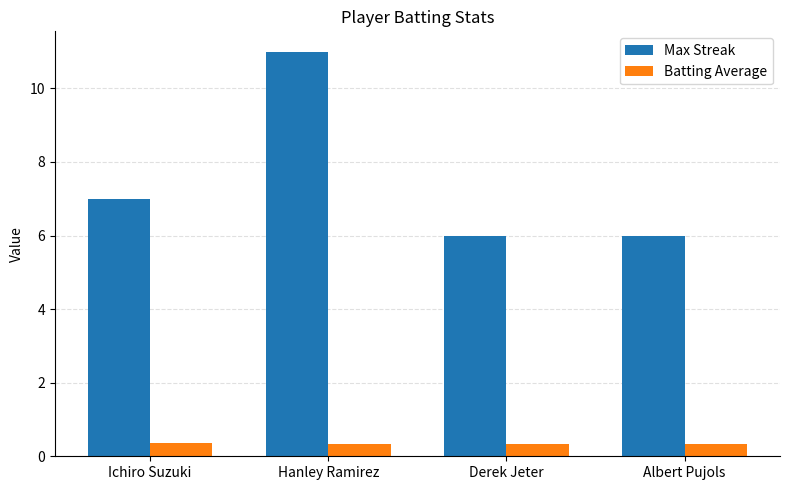

What is the average value of the Max Streak series?

7.5